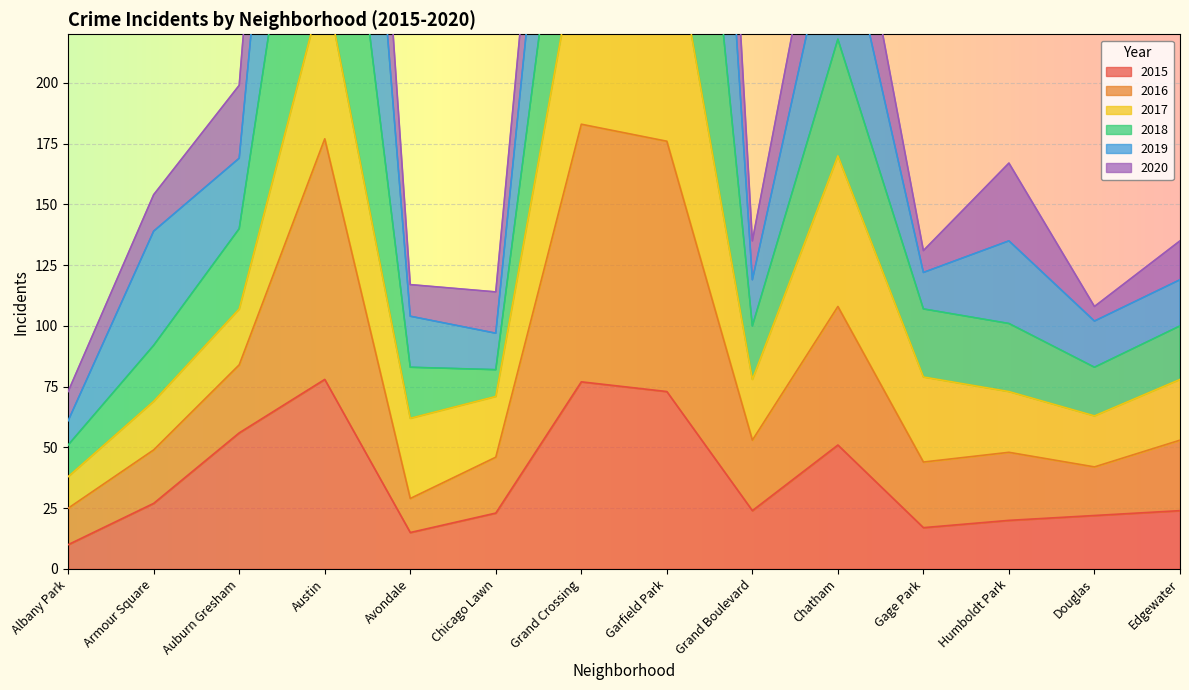

True or false: 2015 and 2018 intersect in this chart.

False